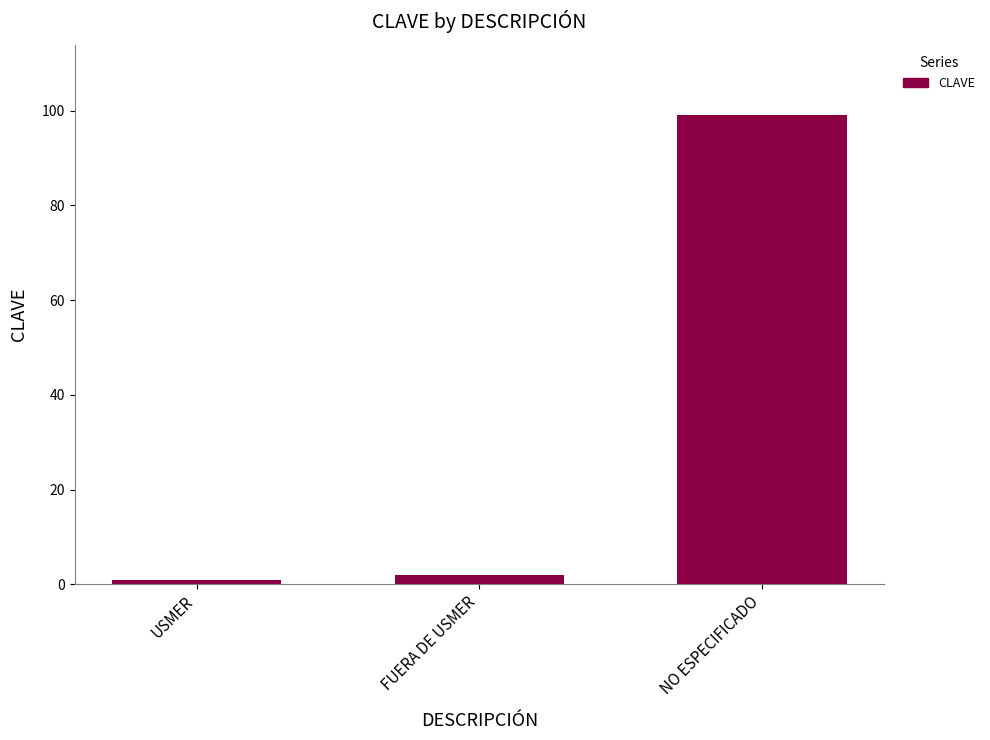

What is the smallest value displayed?

1